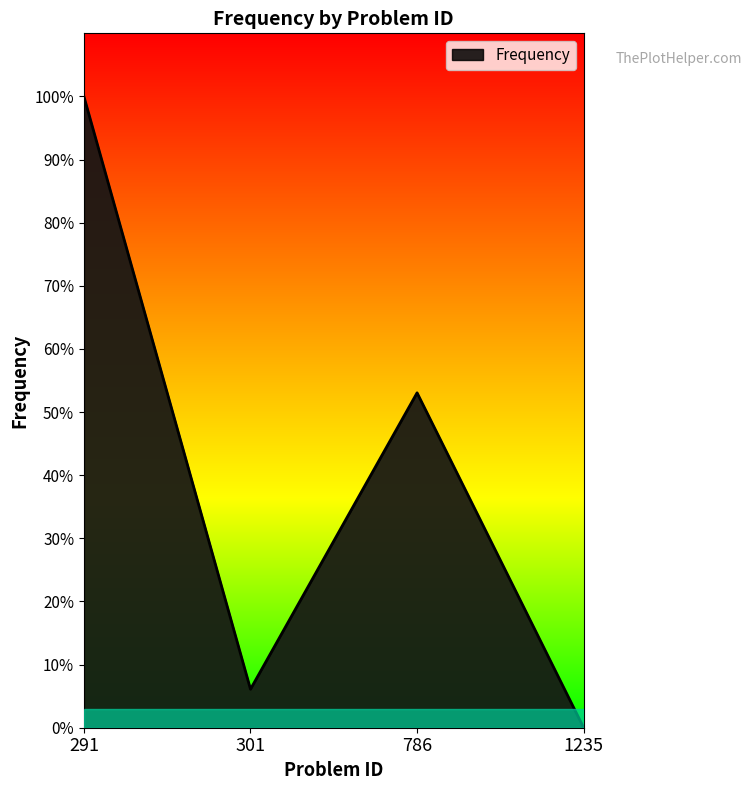

What is the difference between the values at 786 and 291?

46.9